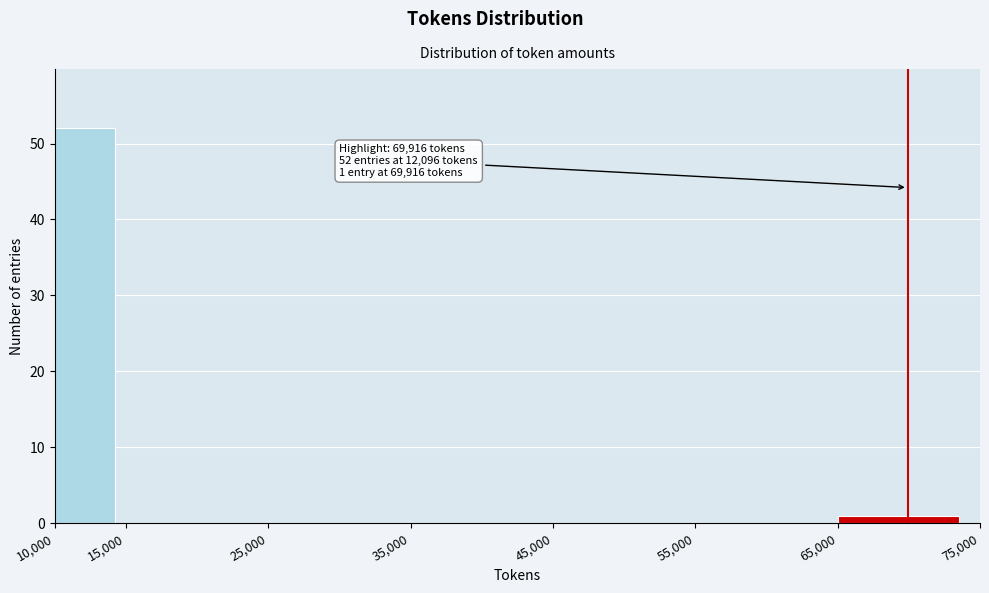

Over which range of the x-axis is the bar tallest?

10,000 to 15,000